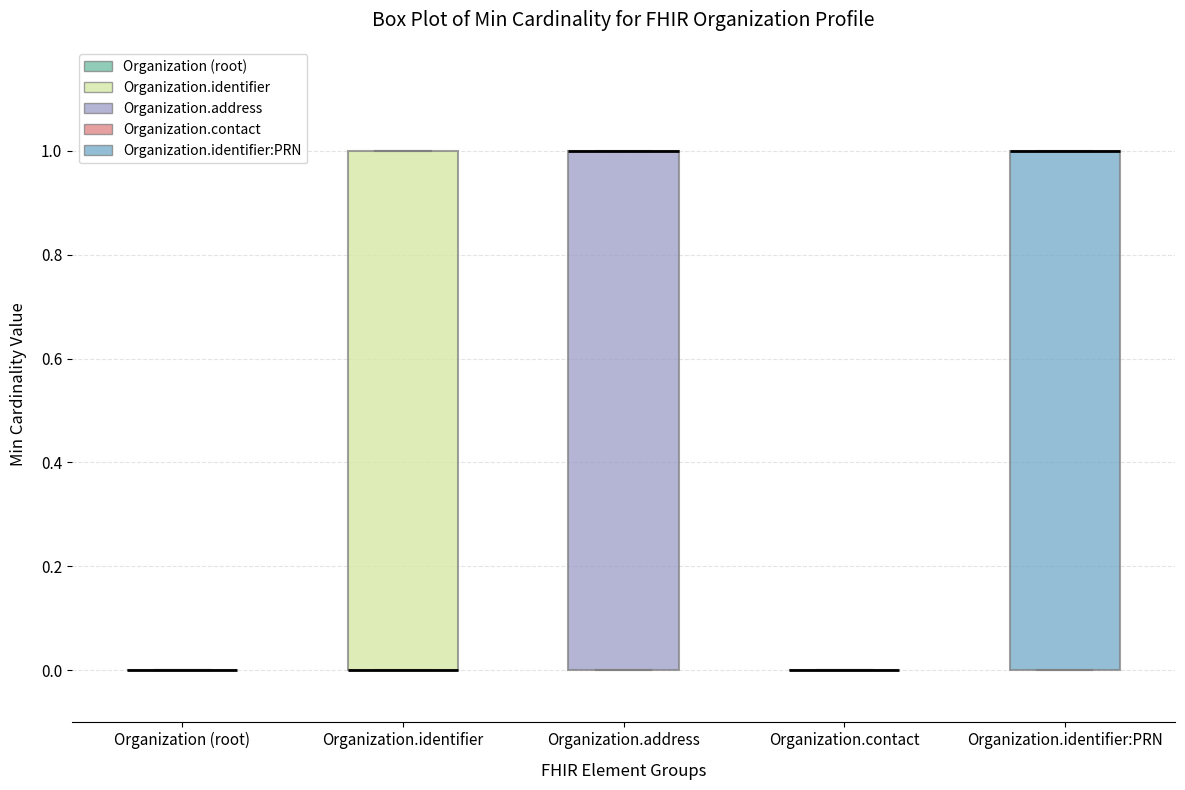

Where is the upper edge of the box for Organization.identifier:PRN on the y-axis? The values are not printed on the chart, so give them approximately, as read against the axis.

1